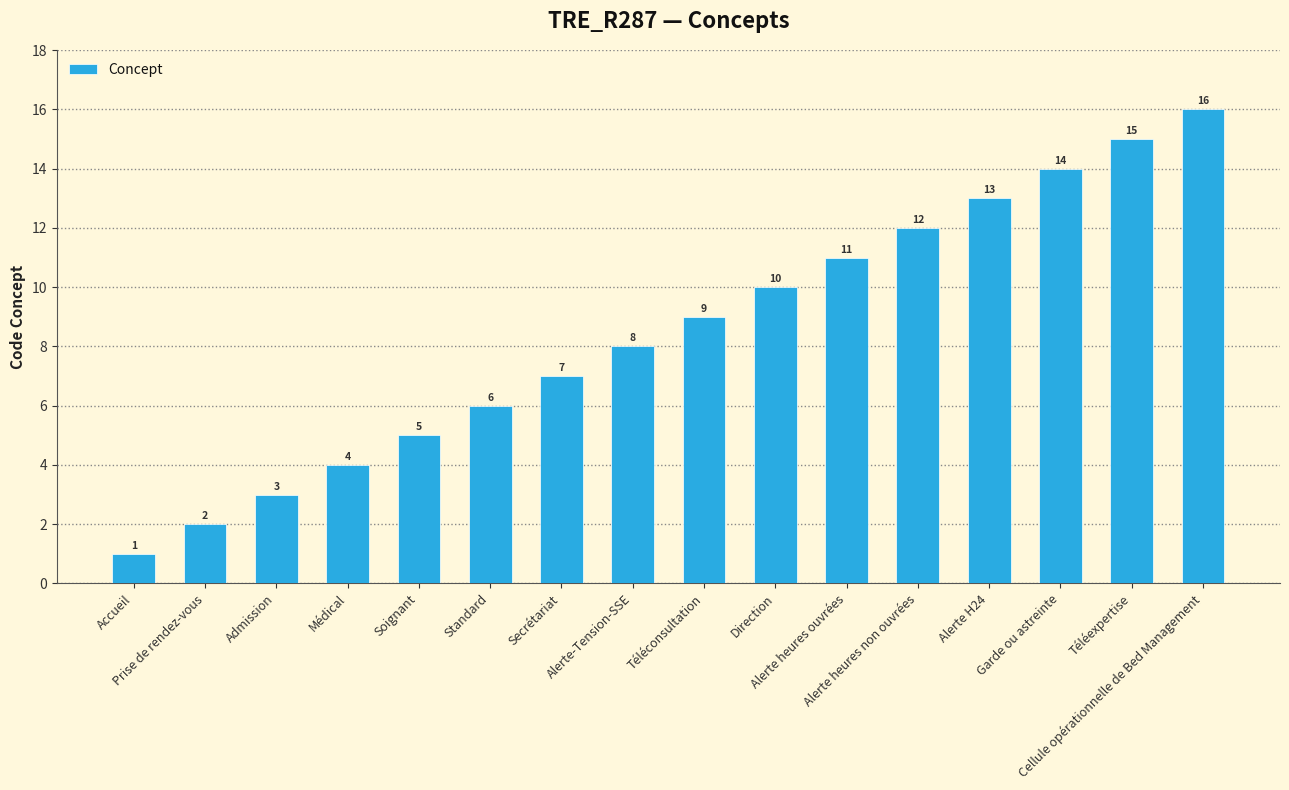

Reading left to right, what are all the values shown in this chart?

1	2	3	4	5	6	7	8	9	10	11	12	13	14	15	16